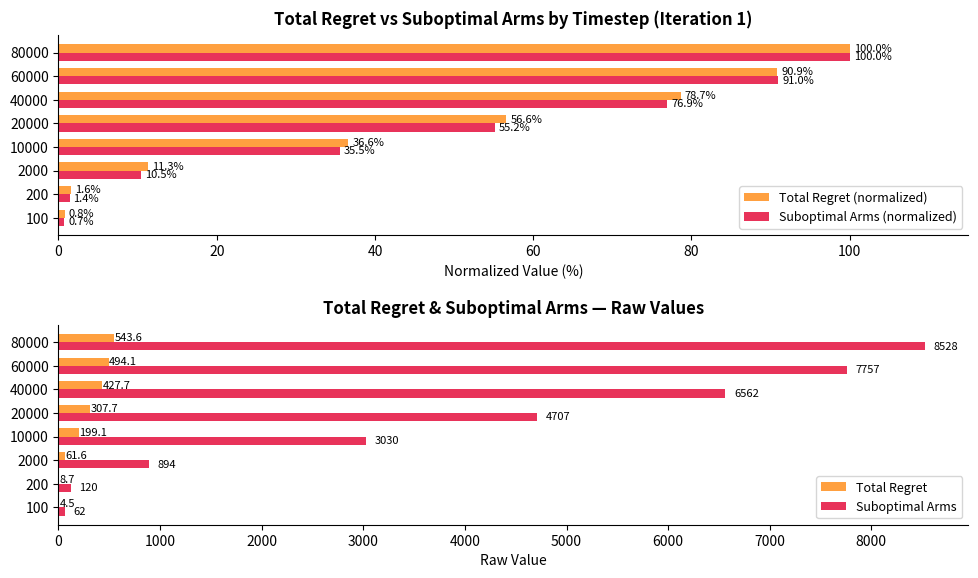

Rank the categories by Suboptimal Arms (normalized) value from lowest to highest.

100, 200, 2000, 10000, 20000, 40000, 60000, 80000